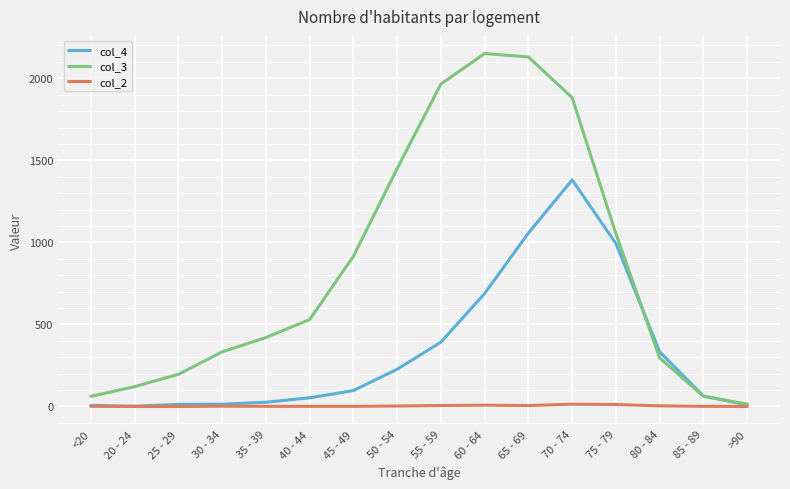

The col_2 series shows 2 at 30 - 34. True or false?

True